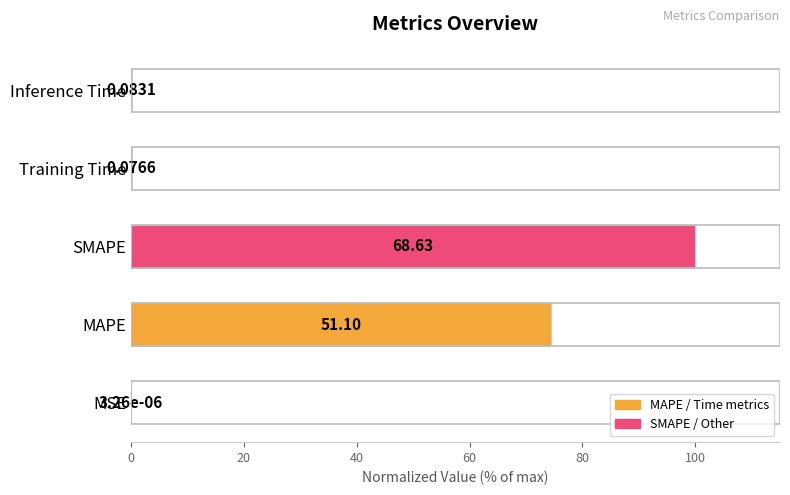

Are the bars horizontal?

Yes